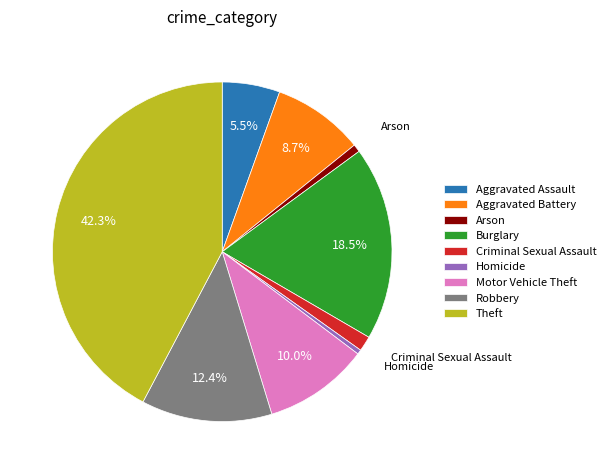

How many segments does this pie chart have?

9